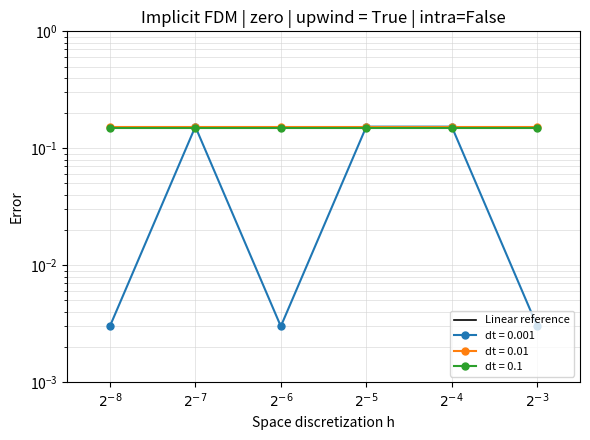

List the labels in order of value, largest first.

$2^{-3}$, $2^{-4}$, $2^{-5}$, $2^{-6}$, $2^{-7}$, $2^{-8}$